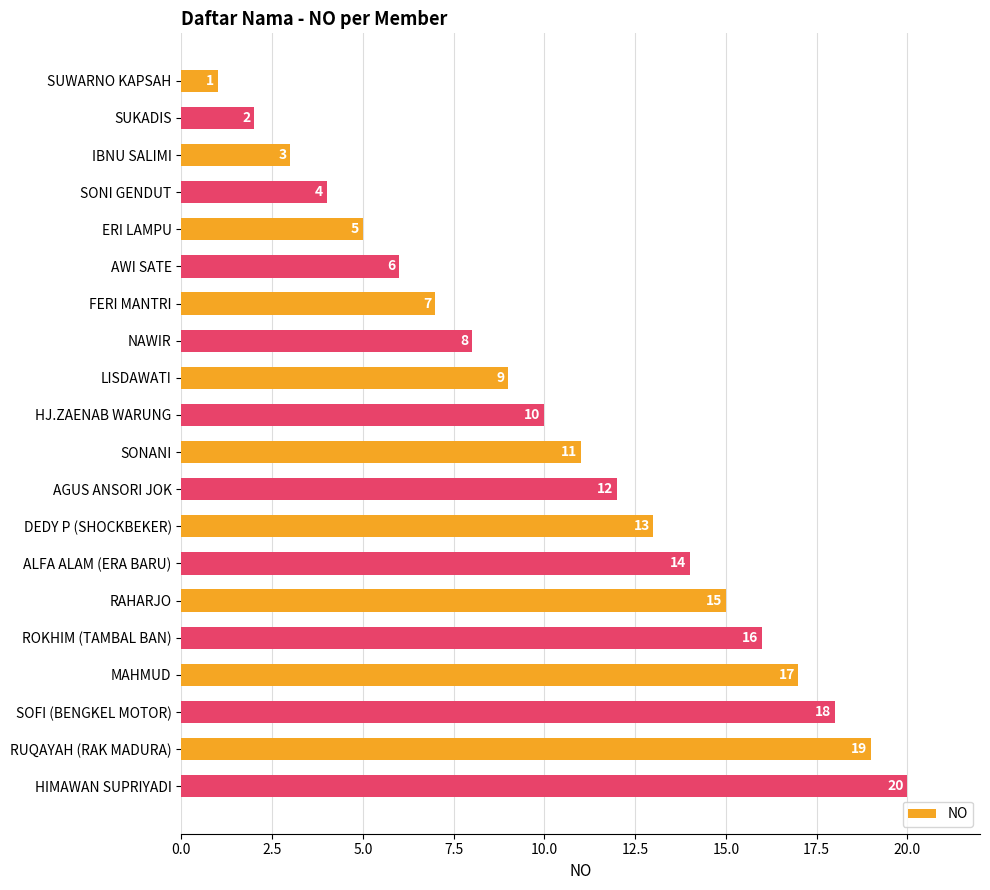

Between SUKADIS and NAWIR, which is larger?

NAWIR